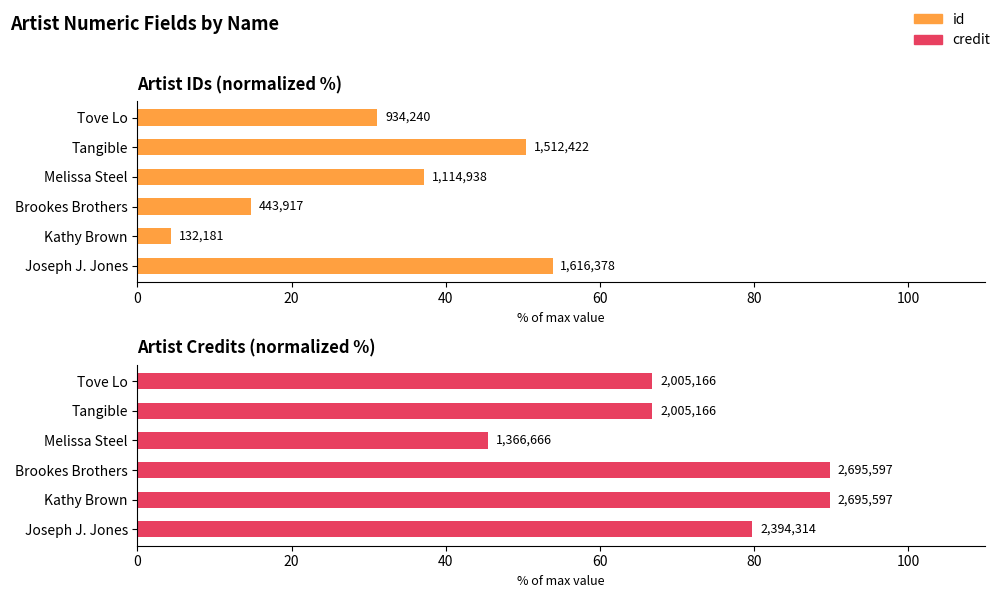

How many bars are there in each group?

2